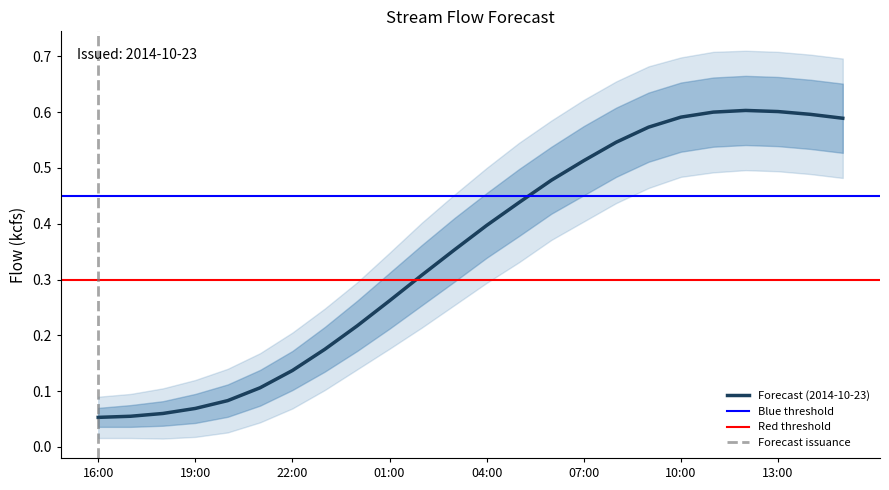

True or false: Forecast (2014-10-23) has a value of 0.6 at 10:00.

True